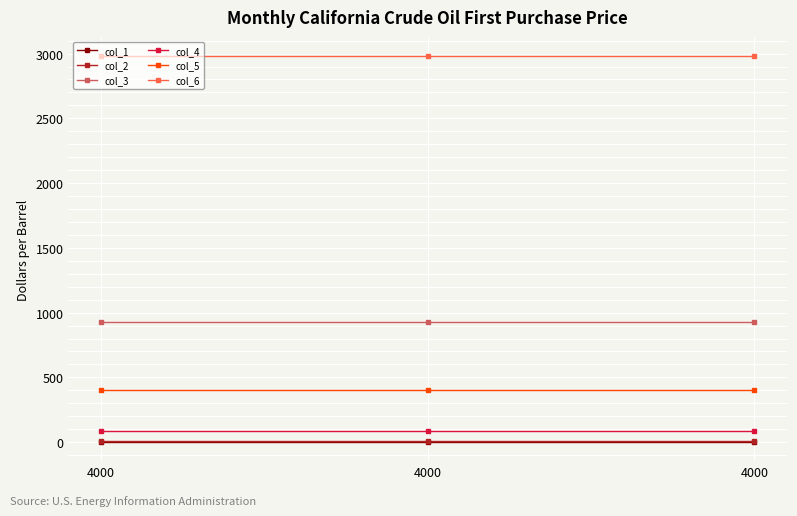

How many lines are shown in the chart?

6